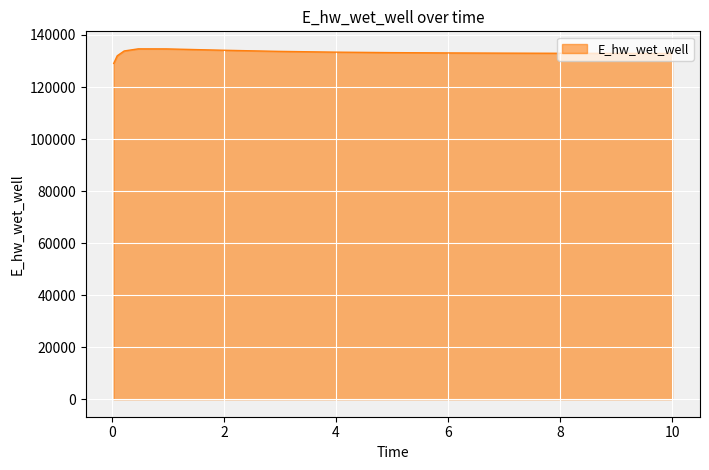

What is the difference between the maximum and minimum values?

5583.1